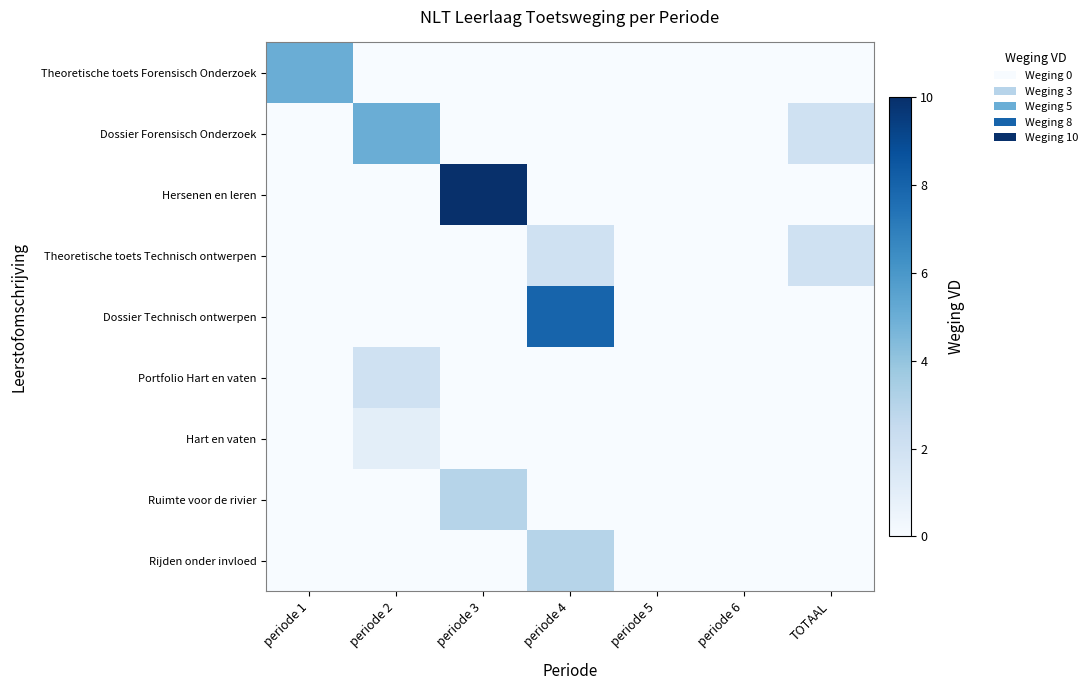

How many categories are shown in the chart?

7